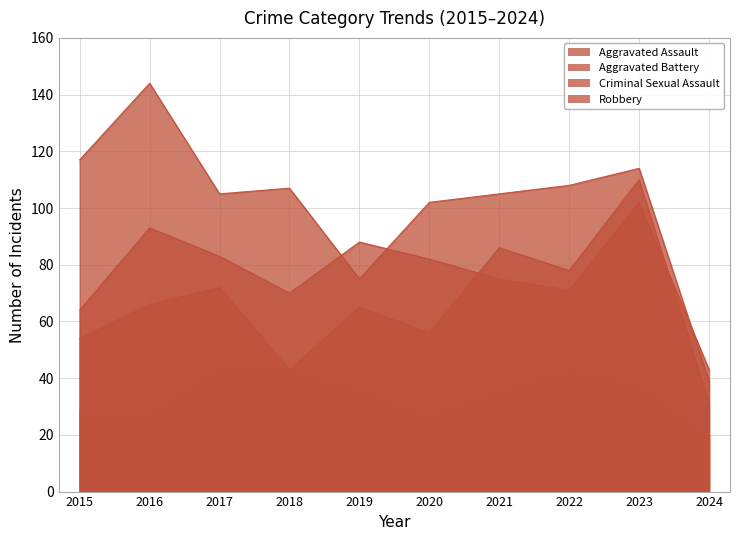

List the series in order of their overall mean, highest first.

Robbery, Aggravated Battery, Aggravated Assault, Criminal Sexual Assault